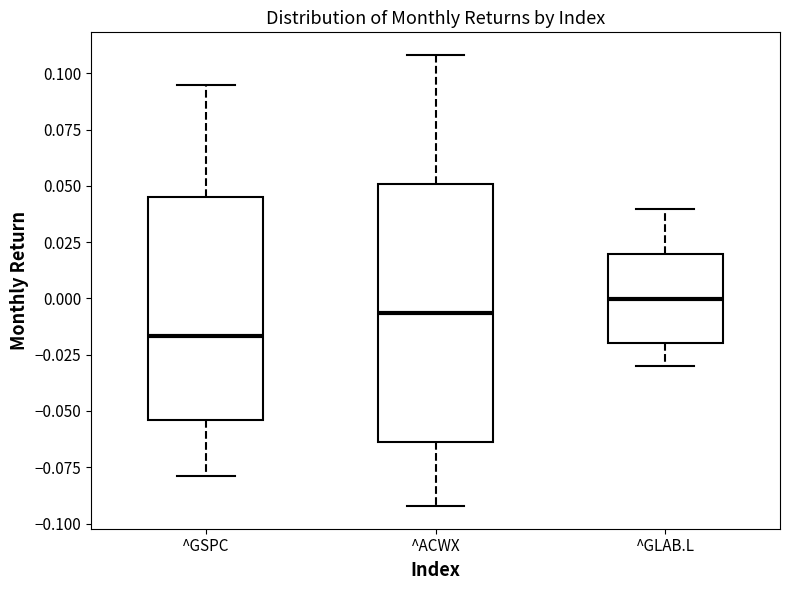

Reading left to right, read every box against the y-axis: the position of its median line, the range the box covers, and the ends of its whiskers. The values are not printed on the chart, so give them approximately, as read against the axis.

^GSPC: median -0.015, box -0.055 to 0.045, whiskers -0.080 to 0.095
^ACWX: median -0.005, box -0.065 to 0.050, whiskers -0.090 to 0.110
^GLAB.L: median 0.000, box -0.020 to 0.020, whiskers -0.030 to 0.040